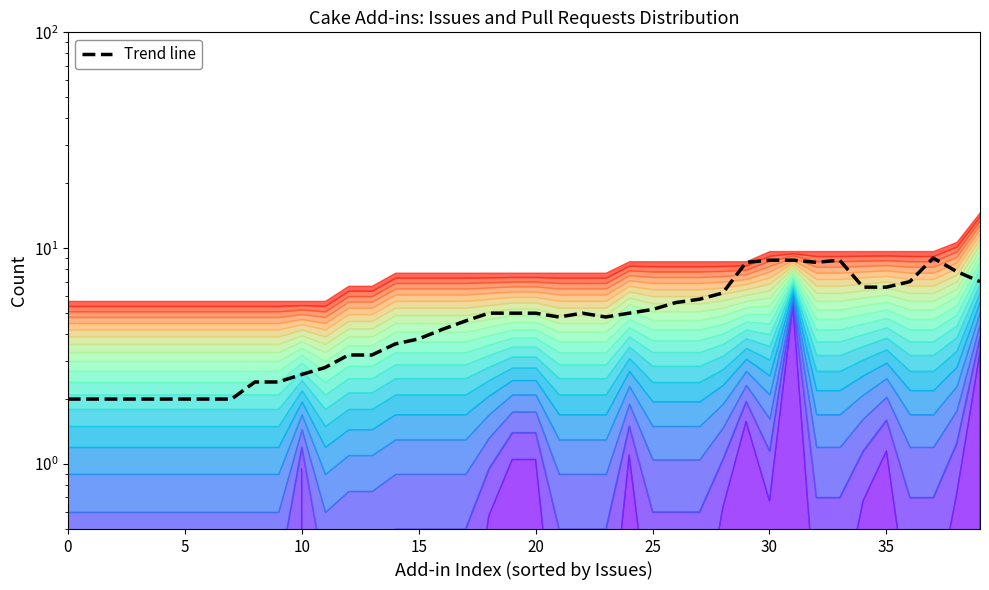

How many data points does each series have?

40